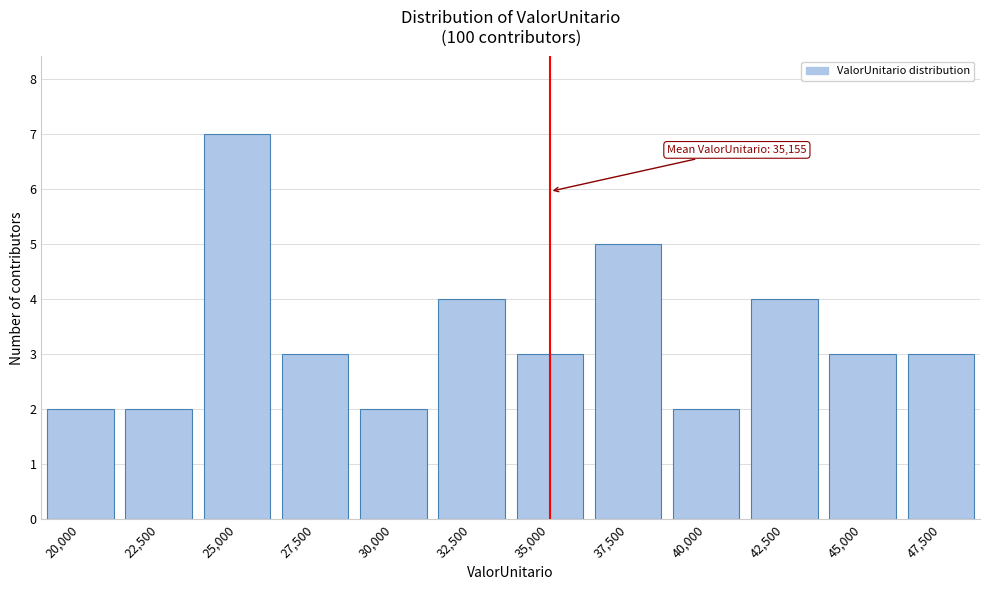

Reading left to right, transcribe all the data shown in this chart.

20,000=2	22,500=2	25,000=7	27,500=3	30,000=2	32,500=4	35,000=3	37,500=5	40,000=2	42,500=4	45,000=3	47,500=3